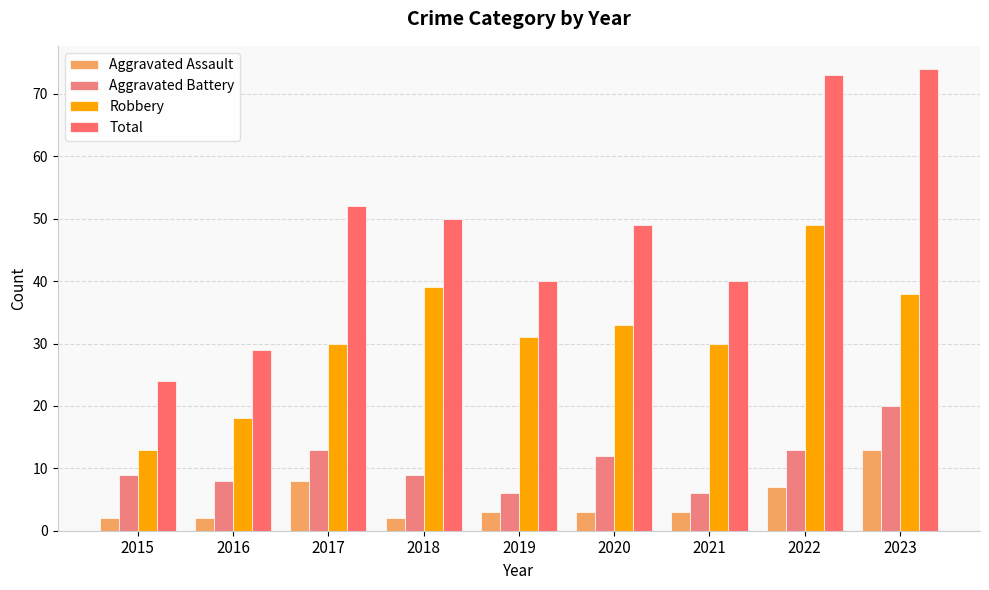

At how many categories does at least one series exceed 33?

7